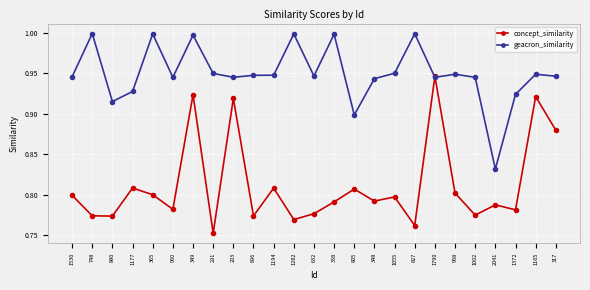

The value of concept_similarity at 1002 is 1.3. True or false?

False